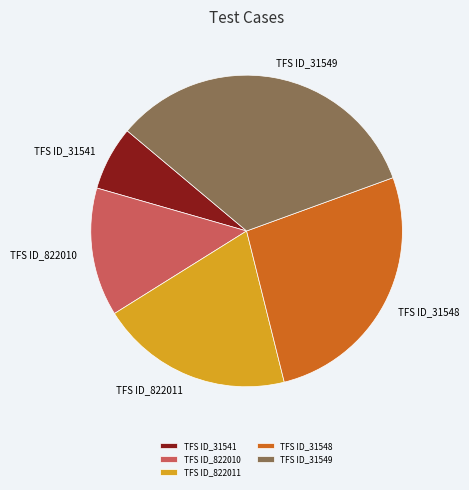

Do TFS ID_31549 and TFS ID_822011 together represent more than half of the pie?

Yes